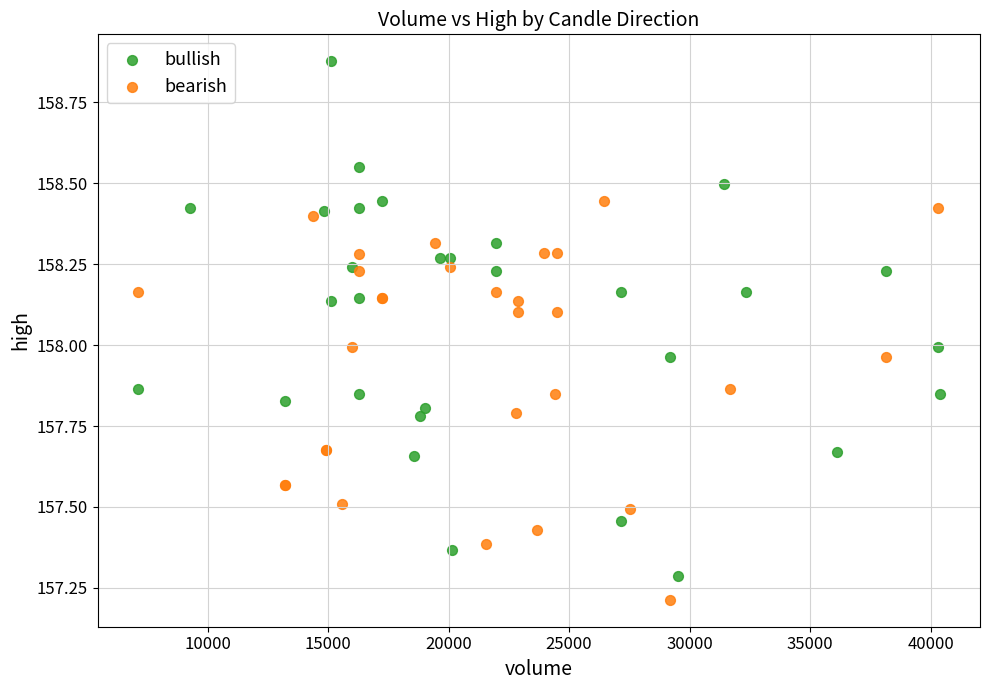

What are all the series names shown in the legend?

bullish, bearish